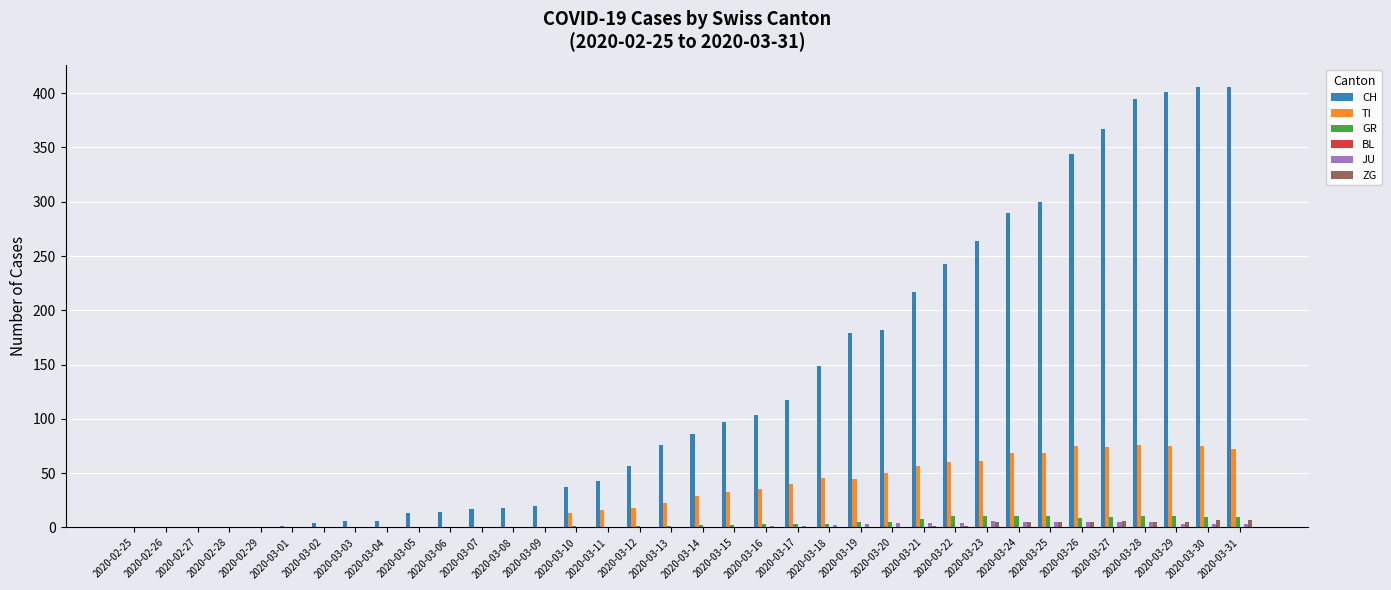

Are the bars grouped side by side (vs. stacked)?

Yes